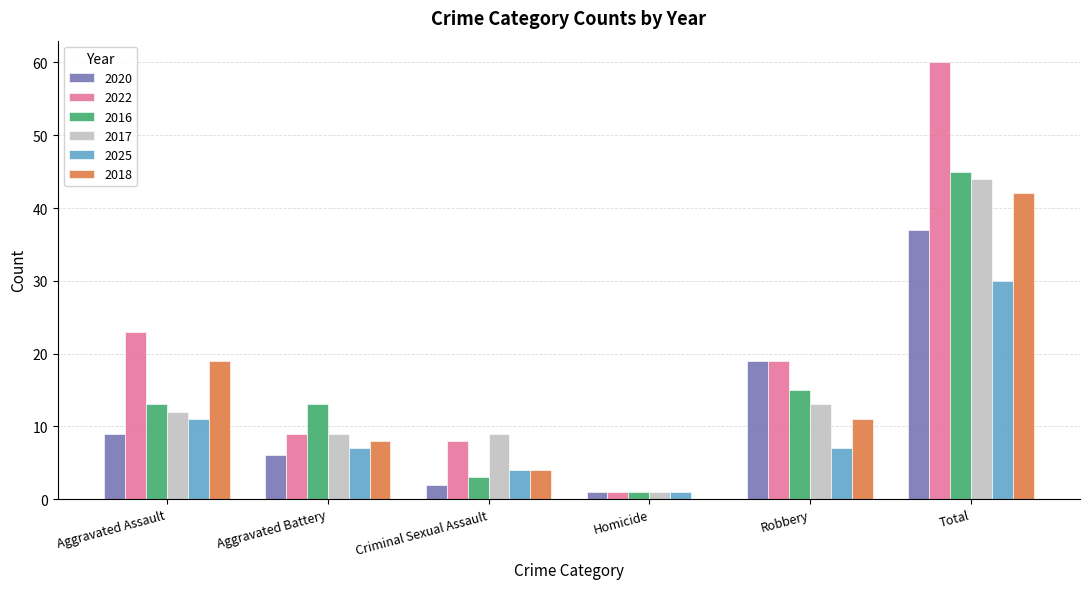

The 2018 series shows 0 at Homicide. True or false?

True